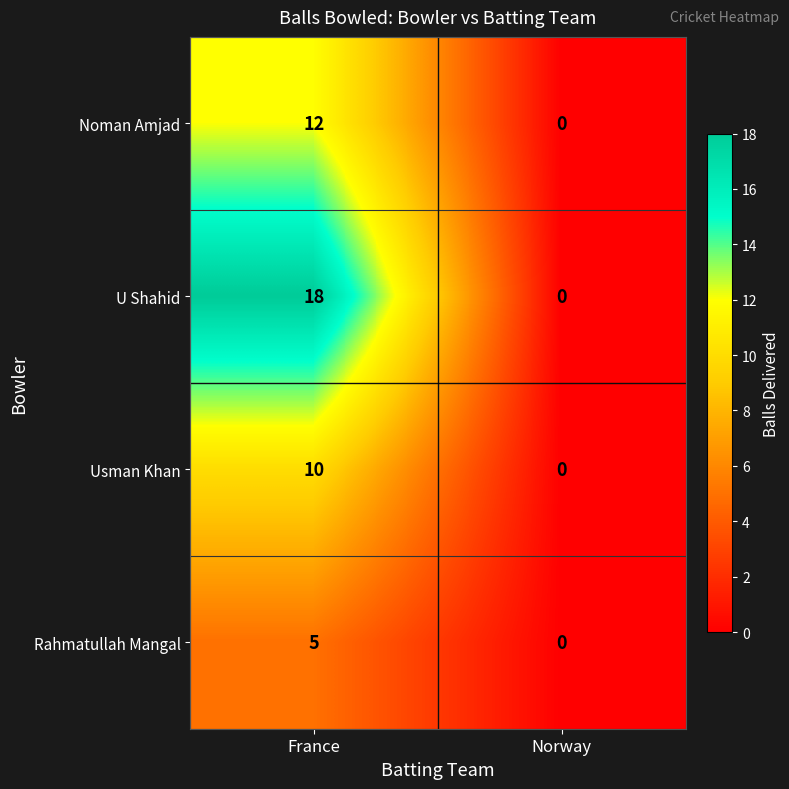

Rank the series by their maximum value, from lowest to highest.

Rahmatullah Mangal, Usman Khan, Noman Amjad, U Shahid